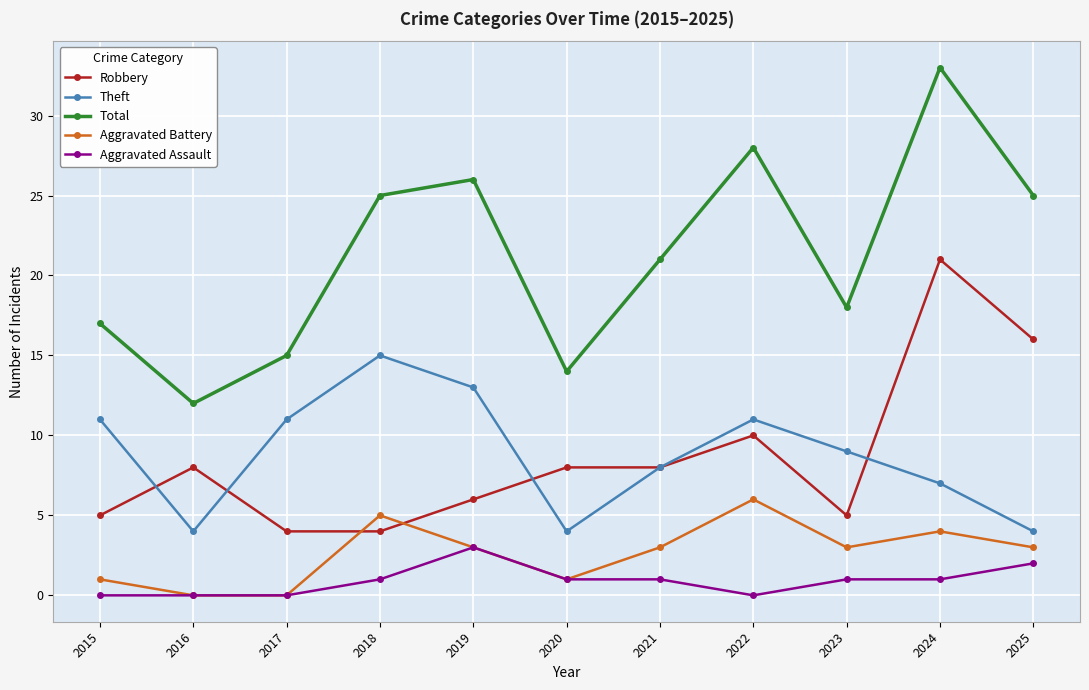

What is the value of the Total point at the 8th from the left?

28